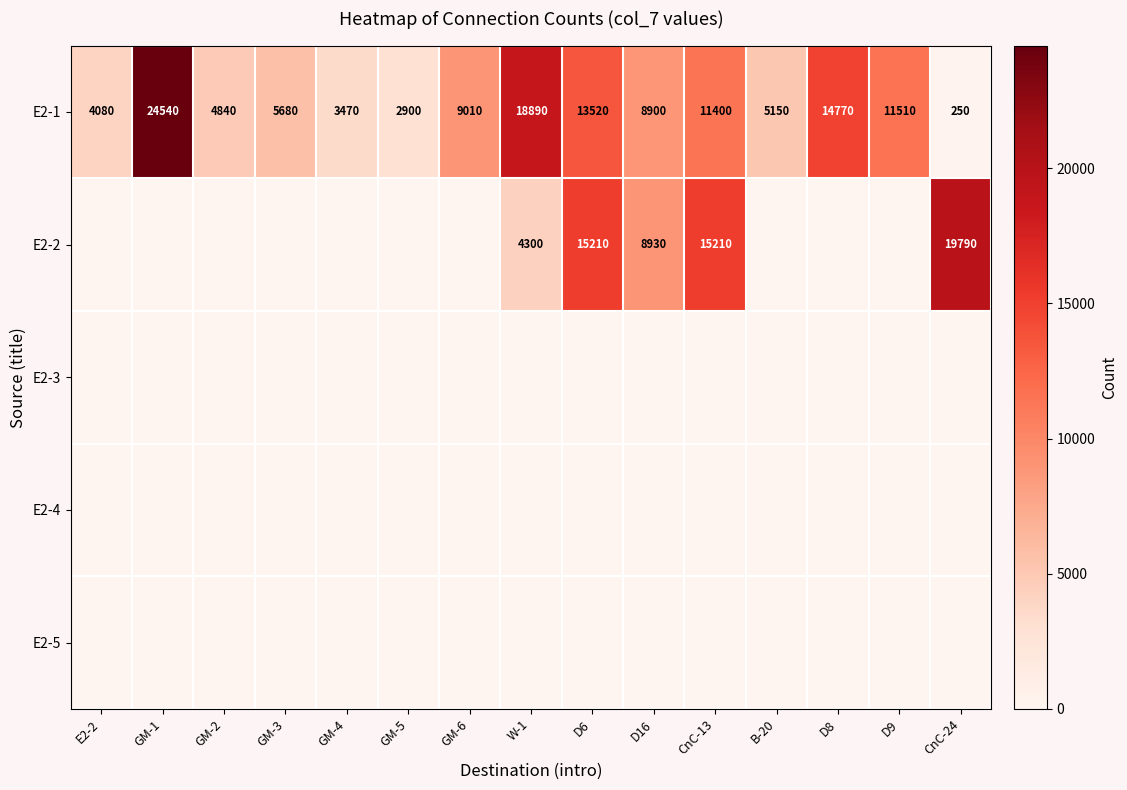

Where is E2-1 nearest to the value 12395?

D9